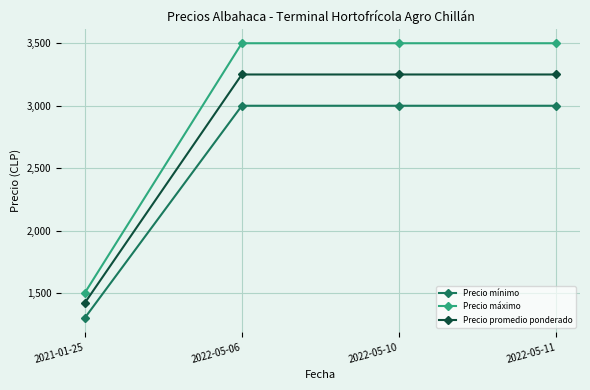

Reading left to right, list all the values displayed in this chart.

Precio mínimo: 2021-01-25=1300	2022-05-06=3000	2022-05-10=3000	2022-05-11=3000
Precio máximo: 2021-01-25=1500	2022-05-06=3500	2022-05-10=3500	2022-05-11=3500
Precio promedio ponderado: 2021-01-25=1420	2022-05-06=3250	2022-05-10=3250	2022-05-11=3250